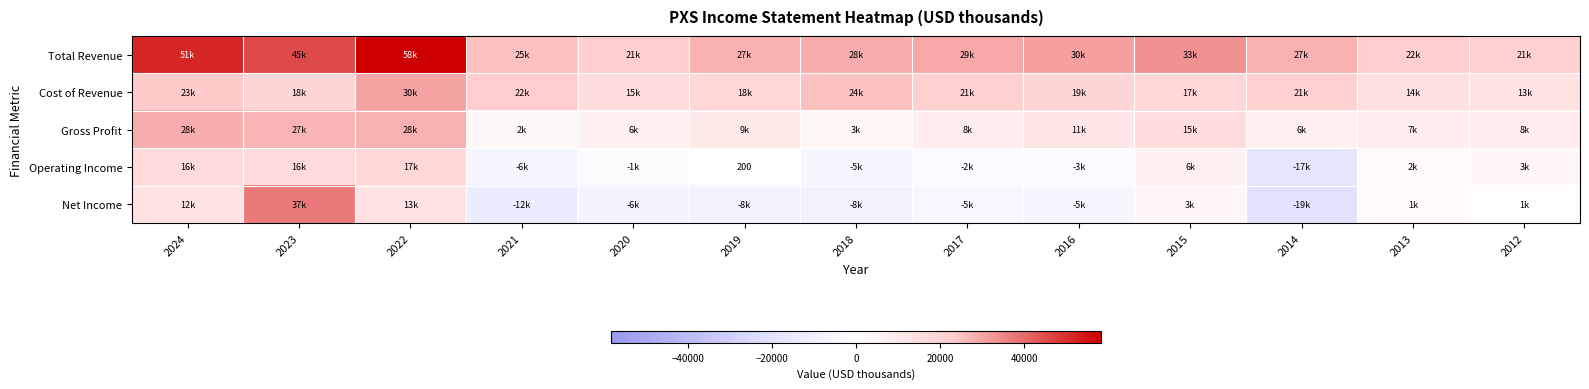

At how many categories does at least one series exceed 33753?

3